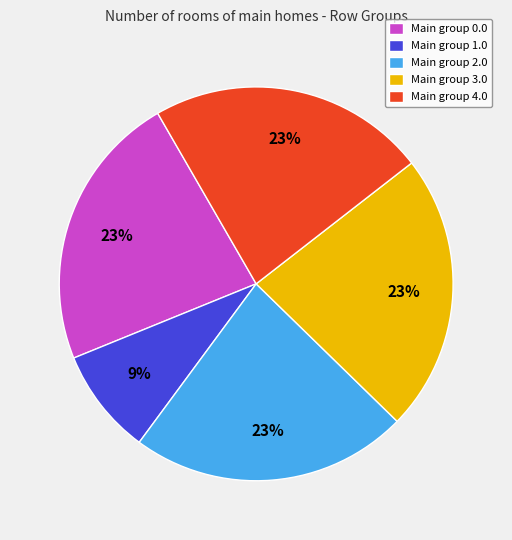

How many slices are in this pie chart?

5